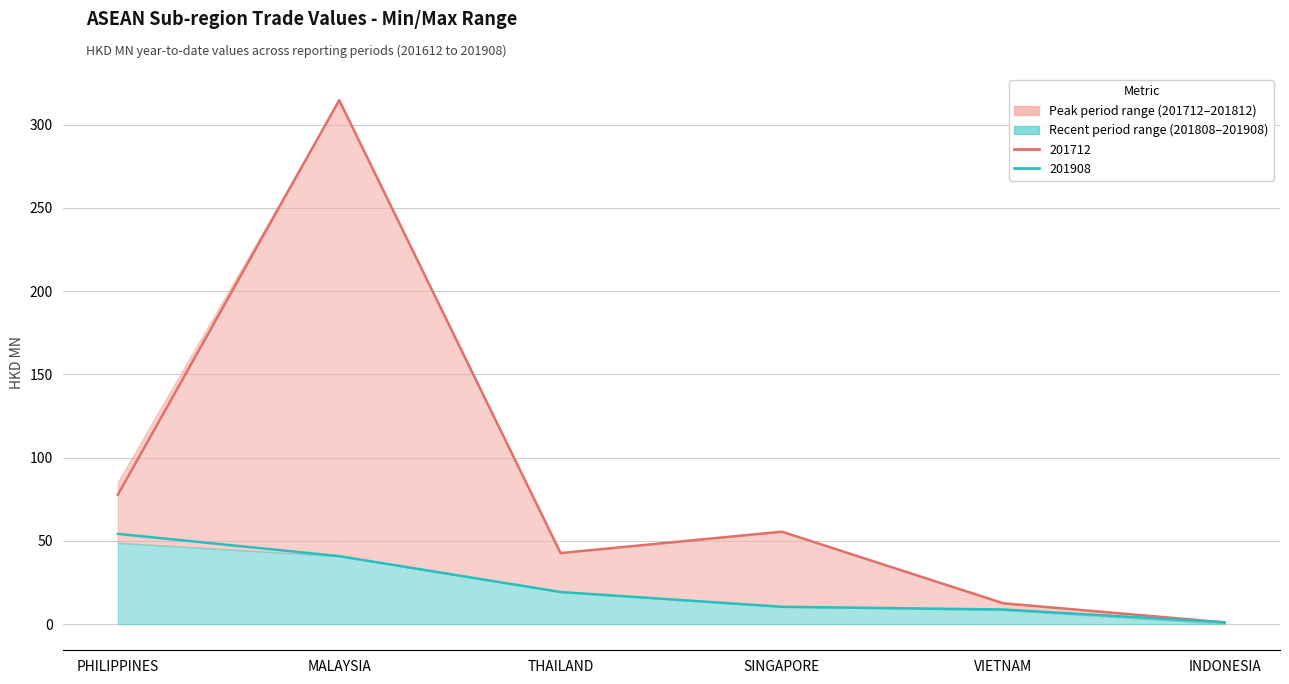

What is the sum of all 201808 values?

236.9